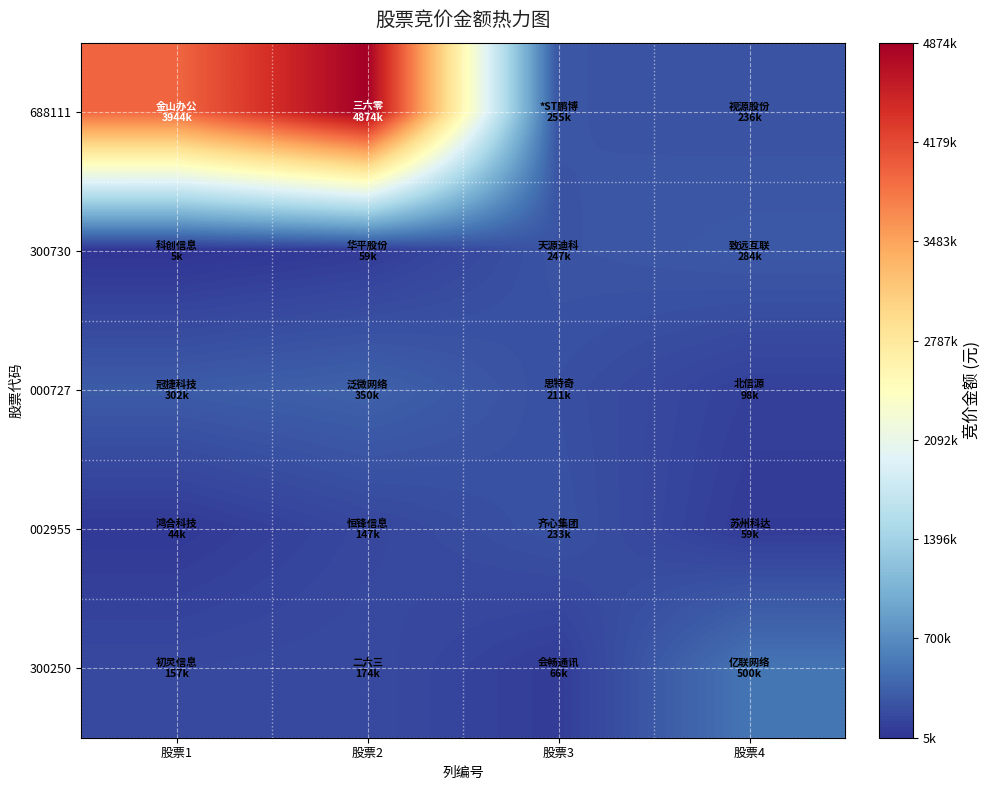

How many data points does each series have?

4